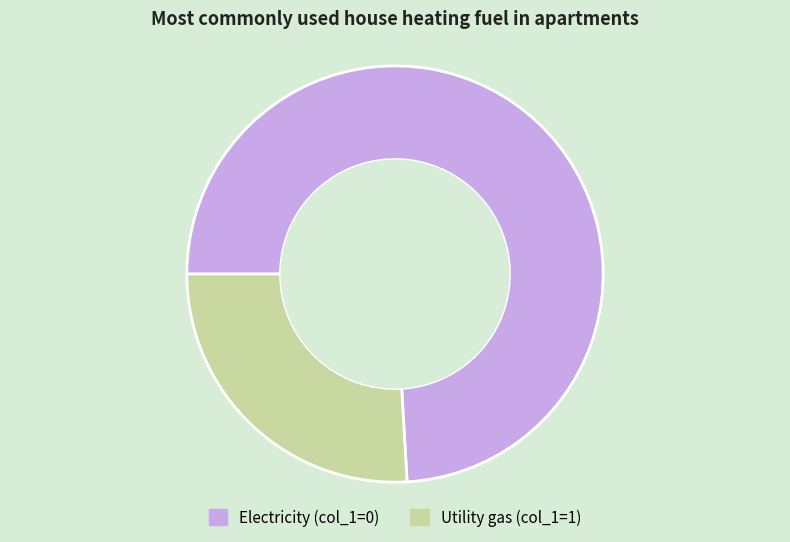

Does any single category account for the majority?

Yes